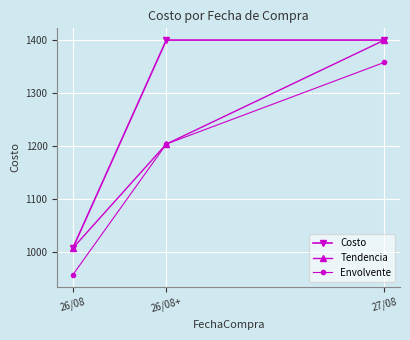

What is the total value across all series at 27/08?

4158.0